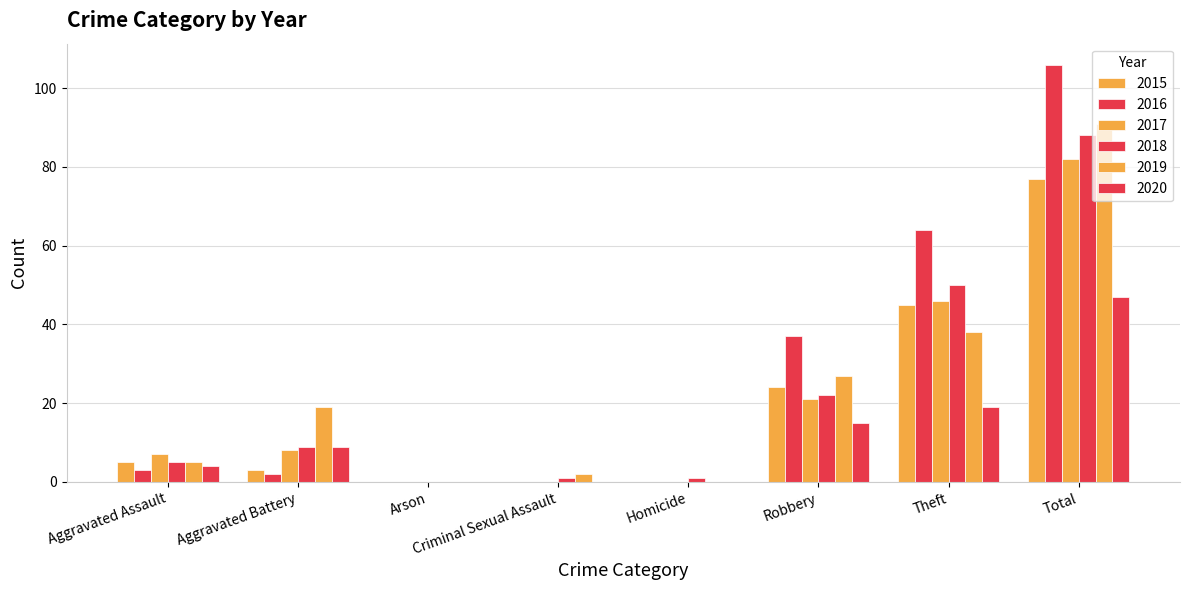

How many groups of bars are there?

8